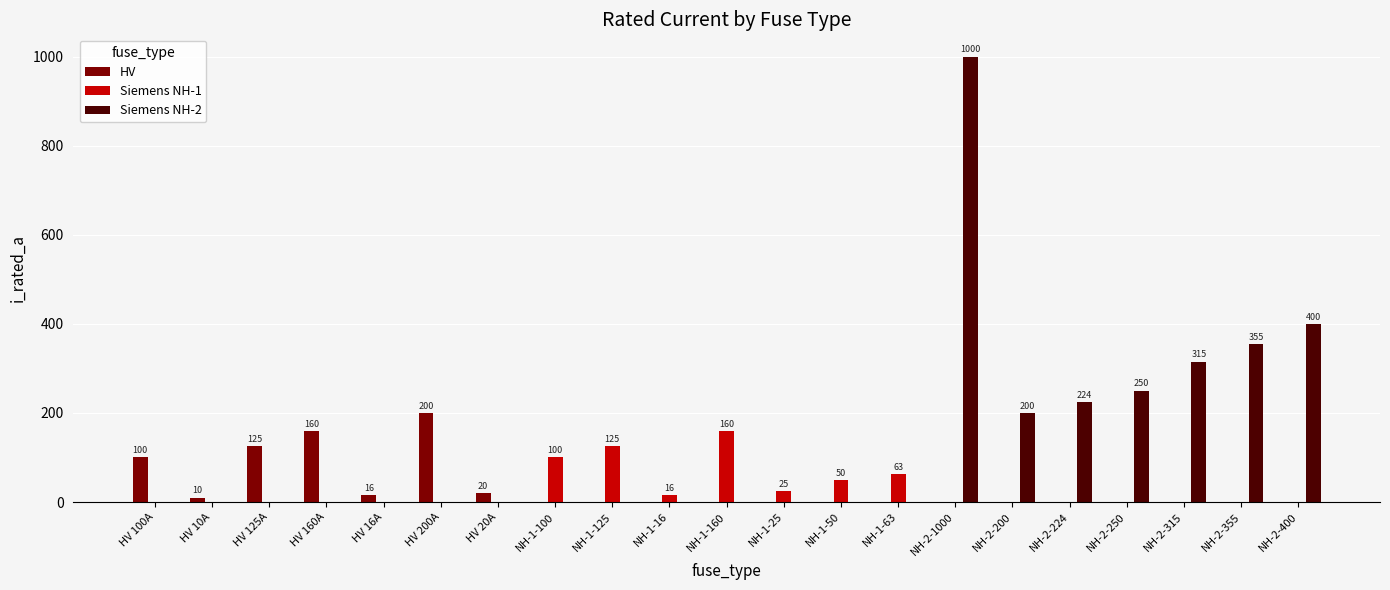

The Siemens NH-1 series shows 0 at NH-2-315. True or false?

True